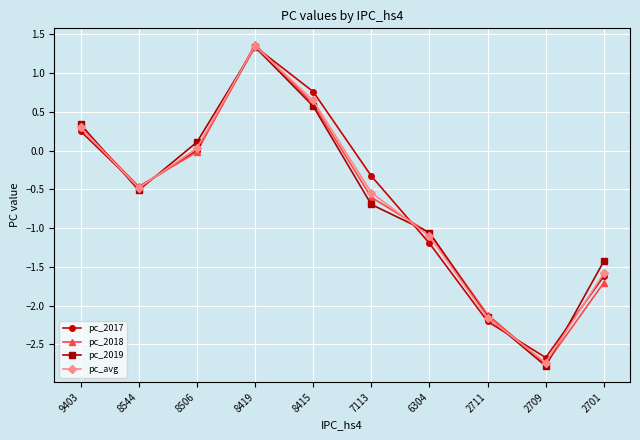

Is the value of pc_avg at 7113 greater than the value of pc_2018 at 6304?

Yes